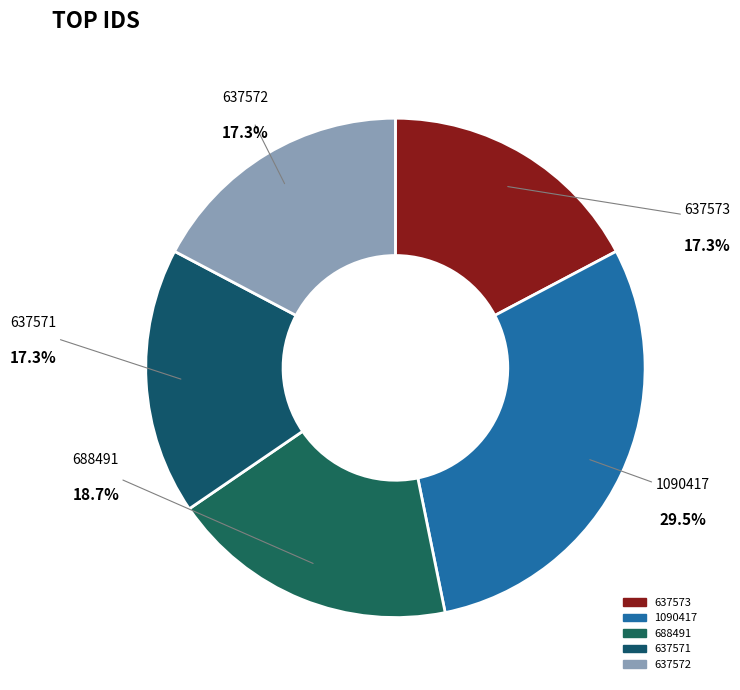

Rank the categories by value from highest to lowest.

1090417, 688491, 637573, 637572, 637571